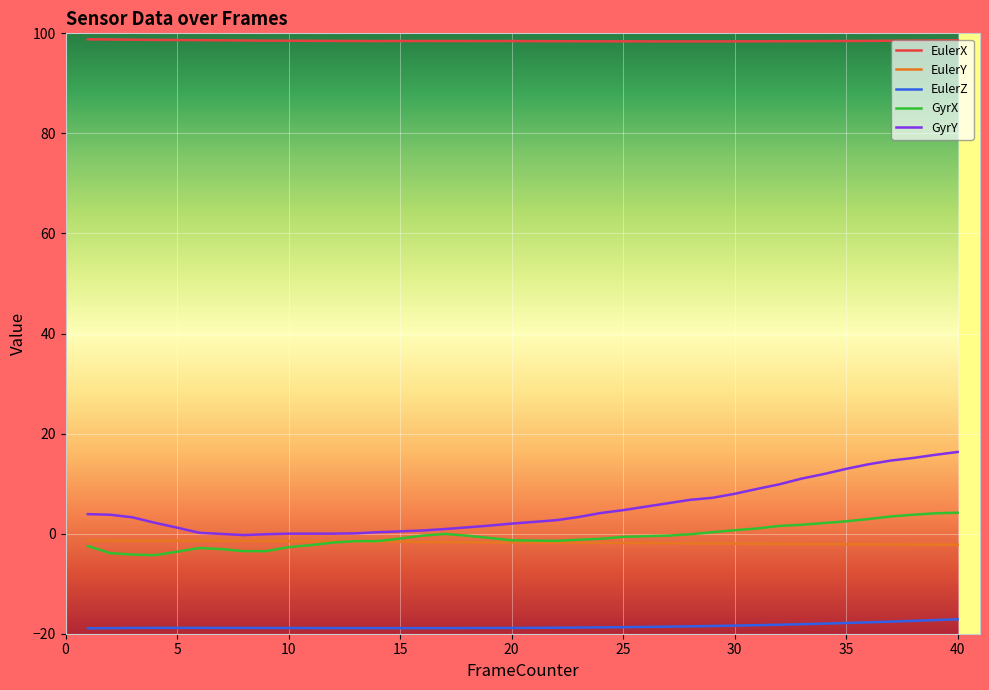

What is the minimum value for EulerX?

98.4